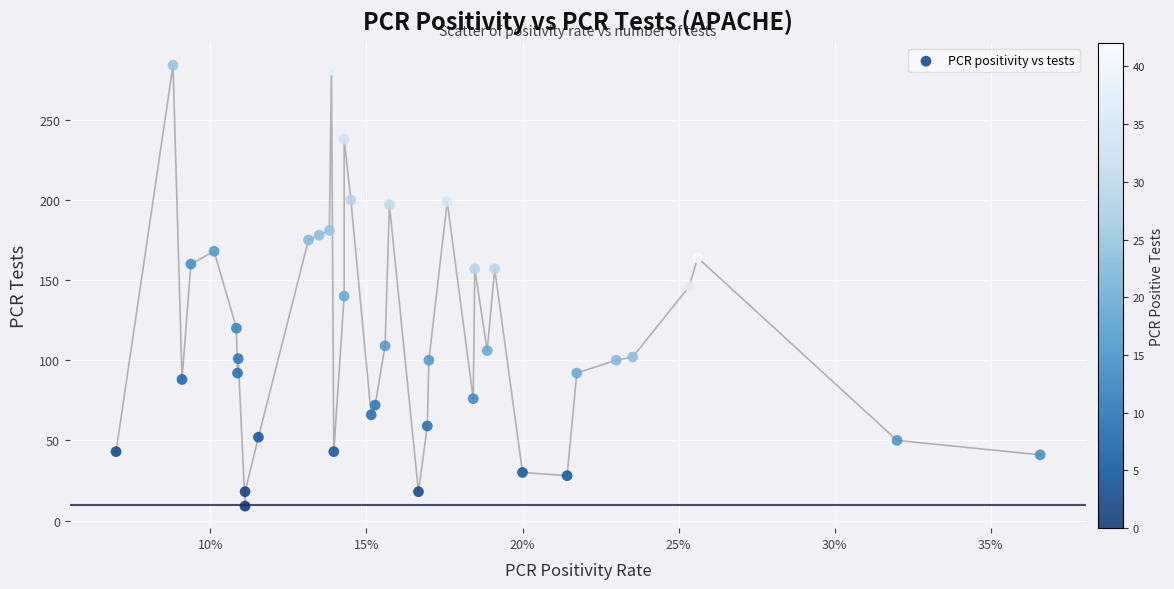

What is the range of Y values (max minus min)?

275